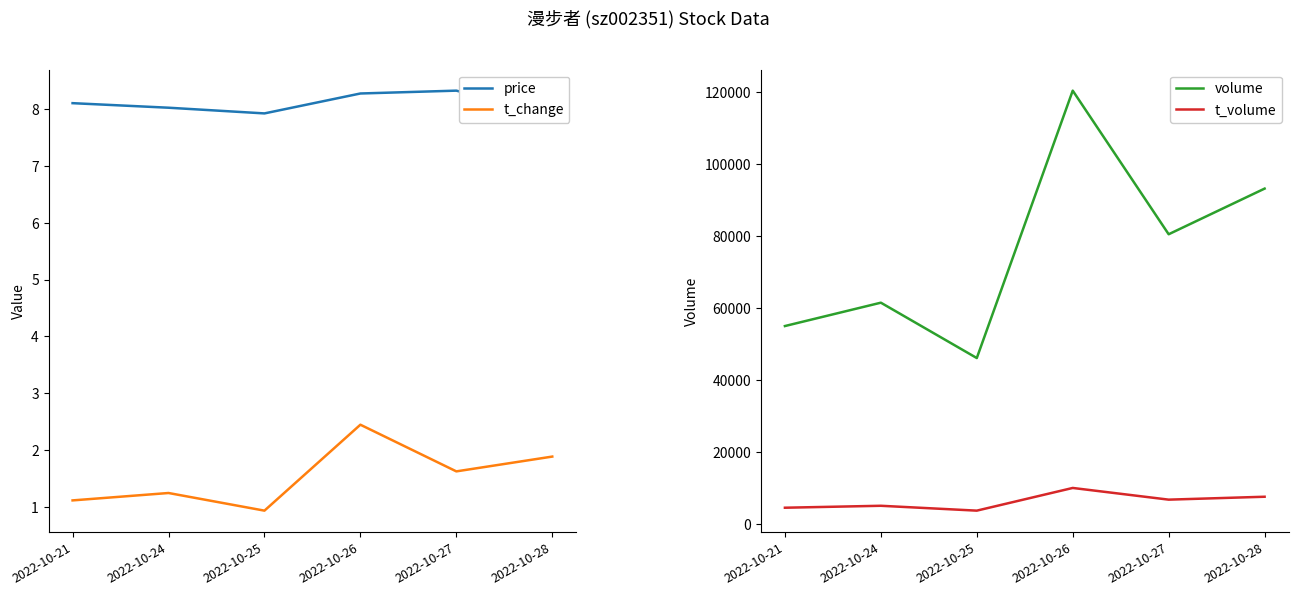

What is the difference between the second highest and minimum values in the price series?

0.4